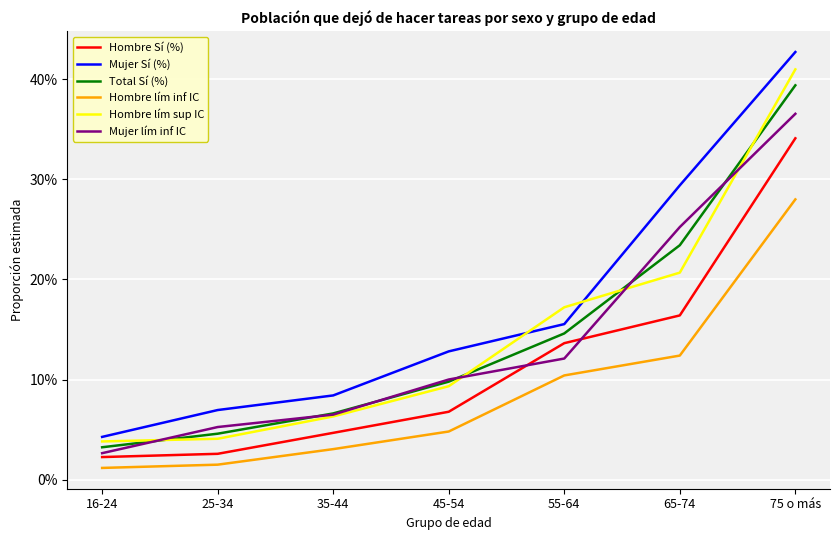

Is the value of Hombre lím inf IC at 35-44 greater than the value of Mujer Sí (%) at 45-54?

No